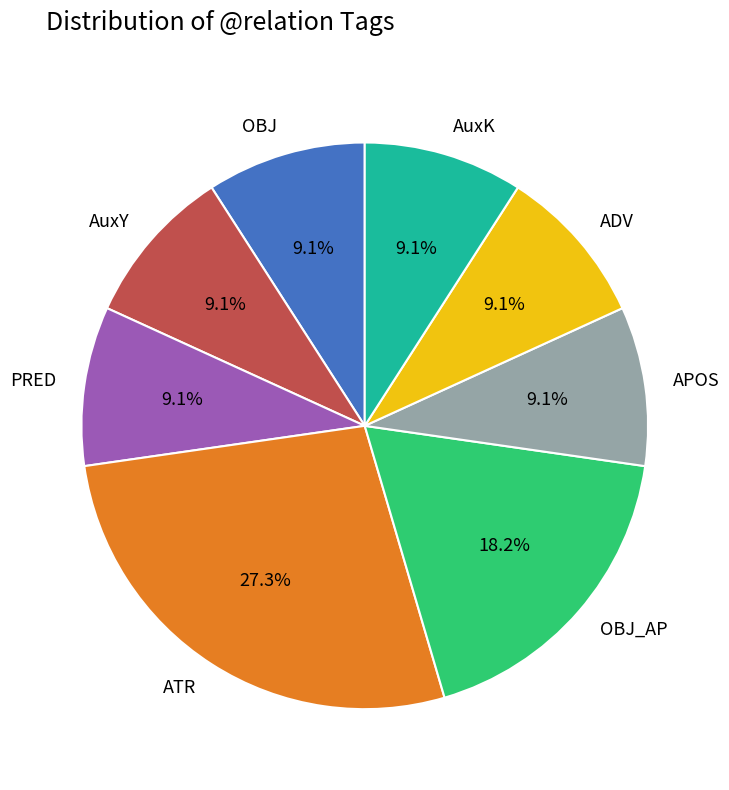

To the nearest percent, what is the average slice percentage?

12%